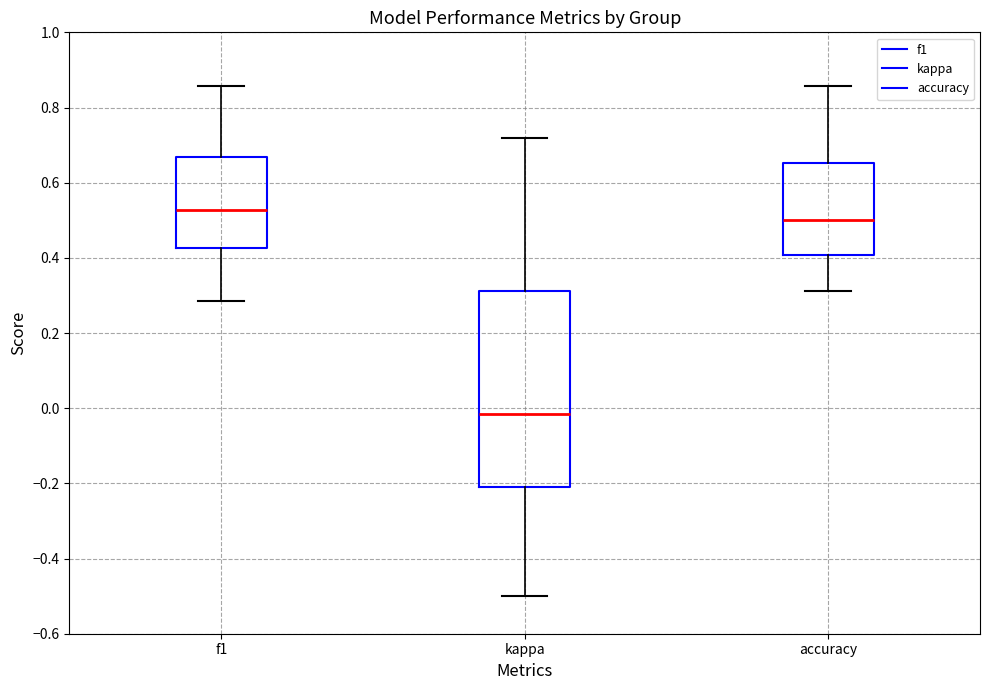

Which box is the tallest, from its lower edge to its upper edge?

kappa